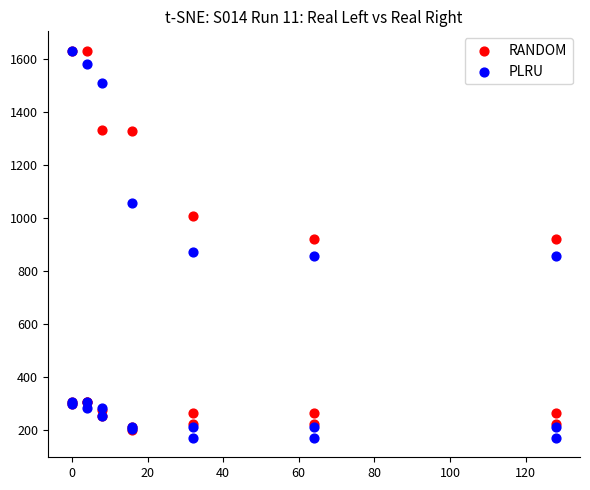

Which series has the largest Y range (max minus min)?

PLRU